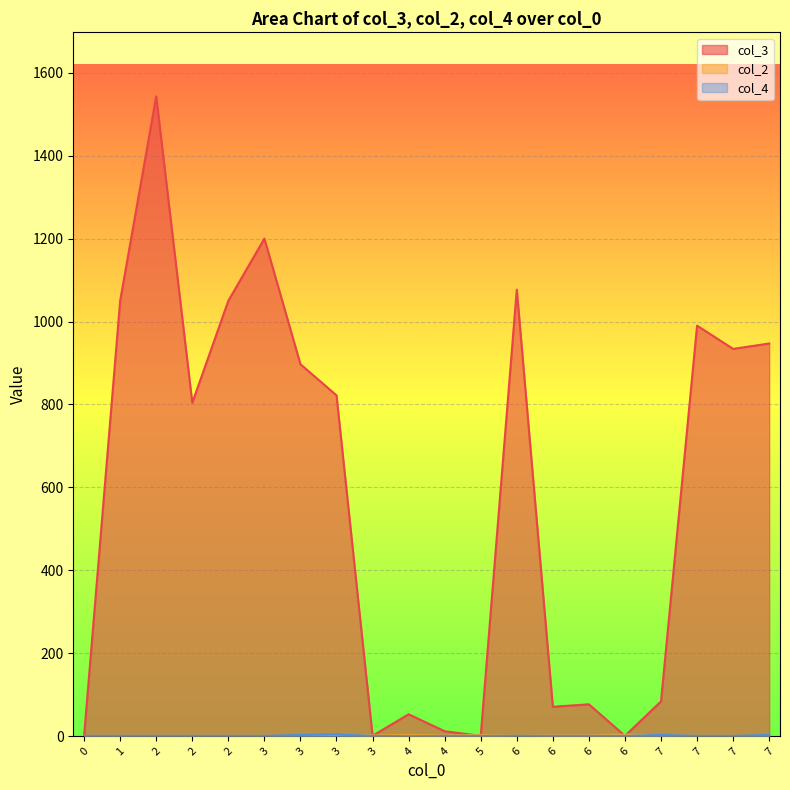

True or false: col_4 and col_2 cross at least once.

True